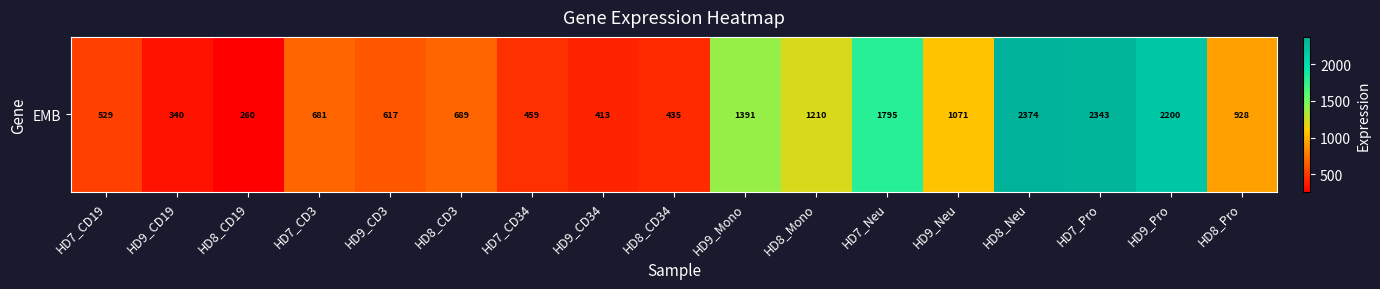

Reading left to right, list all the values displayed in this chart.

HD7_CD19=529.2	HD9_CD19=340.2	HD8_CD19=260.2	HD7_CD3=681.3	HD9_CD3=617.4	HD8_CD3=688.8	HD7_CD34=458.7	HD9_CD34=412.9	HD8_CD34=434.5	HD9_Mono=1391.3	HD8_Mono=1209.9	HD7_Neu=1794.6	HD9_Neu=1071.0	HD8_Neu=2373.8	HD7_Pro=2342.7	HD9_Pro=2199.6	HD8_Pro=927.8